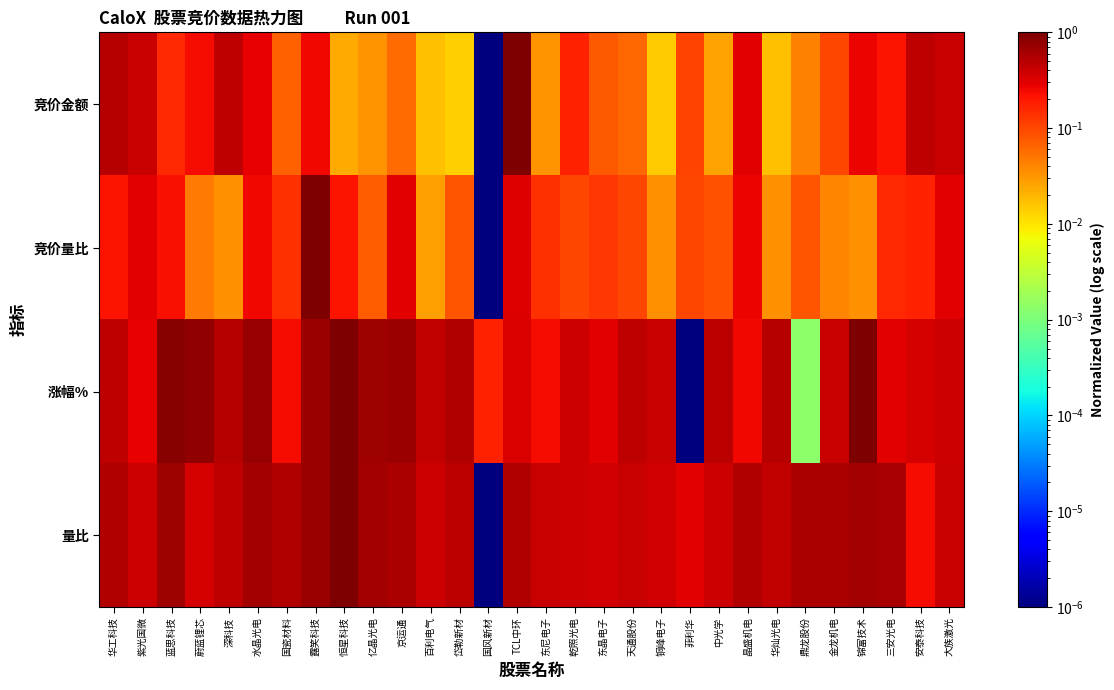

Reading left to right, transcribe all the data shown in this chart.

竞价金额: 华工科技=0.5	紫光国微=0.4	蓝思科技=0.2	蔚蓝锂芯=0.2	深科技=0.5	水晶光电=0.3	国瓷材料=0.1	露笑科技=0.3	恒星科技=0.0	亿晶光电=0.0	京运通=0.1	百利电气=0.0	岱勒新材=0.0	国风新材=0.0	TCL中环=1.0	东尼电子=0.0	乾照光电=0.2	东晶电子=0.1	天通股份=0.1	铜峰电子=0.0	菲利华=0.1	中光学=0.0	晶盛机电=0.3	华灿光电=0.0	鼎龙股份=0.0	金龙机电=0.1	锦富技术=0.3	三安光电=0.2	安泰科技=0.5	大族激光=0.4
竞价量比: 华工科技=0.2	紫光国微=0.3	蓝思科技=0.2	蔚蓝锂芯=0.0	深科技=0.0	水晶光电=0.3	国瓷材料=0.1	露笑科技=1.0	恒星科技=0.2	亿晶光电=0.1	京运通=0.3	百利电气=0.0	岱勒新材=0.1	国风新材=0.0	TCL中环=0.3	东尼电子=0.1	乾照光电=0.1	东晶电子=0.1	天通股份=0.1	铜峰电子=0.0	菲利华=0.1	中光学=0.1	晶盛机电=0.3	华灿光电=0.0	鼎龙股份=0.1	金龙机电=0.0	锦富技术=0.0	三安光电=0.2	安泰科技=0.2	大族激光=0.3
涨幅%: 华工科技=0.5	紫光国微=0.3	蓝思科技=0.9	蔚蓝锂芯=0.8	深科技=0.5	水晶光电=0.7	国瓷材料=0.2	露笑科技=0.7	恒星科技=1.0	亿晶光电=0.7	京运通=0.7	百利电气=0.4	岱勒新材=0.5	国风新材=0.2	TCL中环=0.3	东尼电子=0.2	乾照光电=0.4	东晶电子=0.3	天通股份=0.5	铜峰电子=0.4	菲利华=0.0	中光学=0.5	晶盛机电=0.2	华灿光电=0.5	鼎龙股份=0.0	金龙机电=0.4	锦富技术=1.0	三安光电=0.3	安泰科技=0.3	大族激光=0.4
量比: 华工科技=0.5	紫光国微=0.4	蓝思科技=0.7	蔚蓝锂芯=0.3	深科技=0.5	水晶光电=0.6	国瓷材料=0.5	露笑科技=0.7	恒星科技=1.0	亿晶光电=0.6	京运通=0.6	百利电气=0.4	岱勒新材=0.5	国风新材=0.0	TCL中环=0.5	东尼电子=0.4	乾照光电=0.4	东晶电子=0.4	天通股份=0.4	铜峰电子=0.4	菲利华=0.3	中光学=0.4	晶盛机电=0.5	华灿光电=0.4	鼎龙股份=0.6	金龙机电=0.6	锦富技术=0.6	三安光电=0.6	安泰科技=0.2	大族激光=0.4